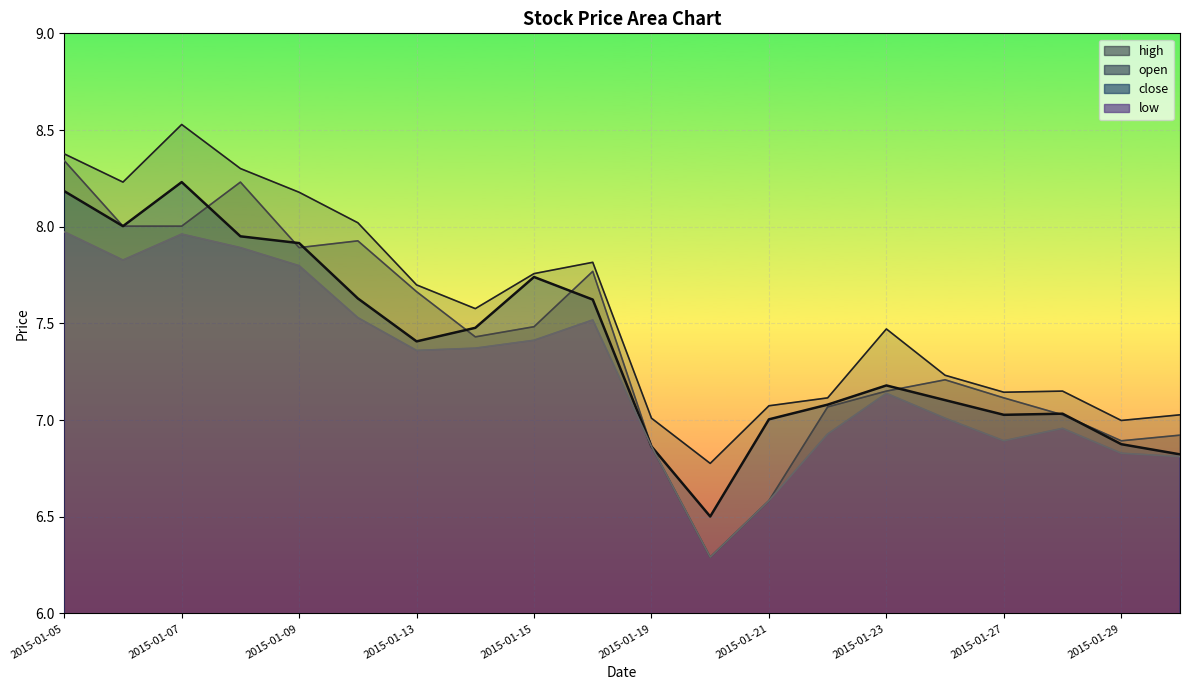

What is the total value across all series at 2015-01-09?

31.8